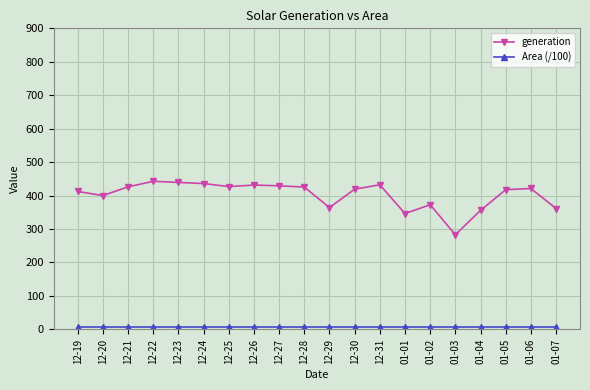

Which series has the widest spread of values?

generation